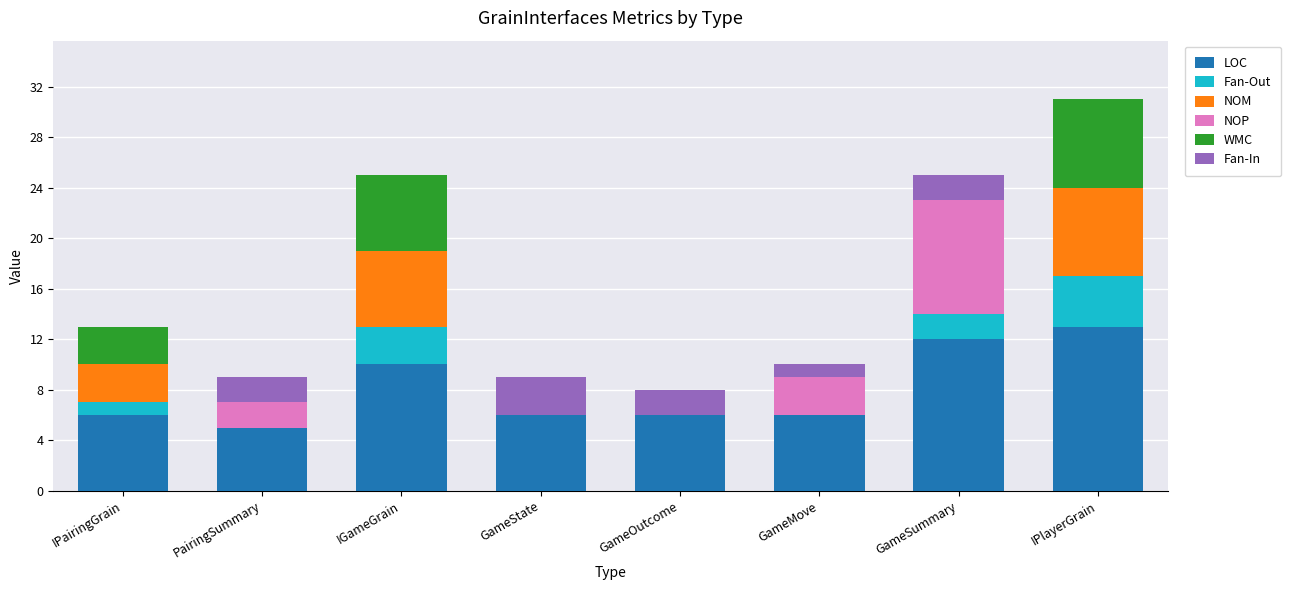

What is the total value across all series at GameSummary?

25